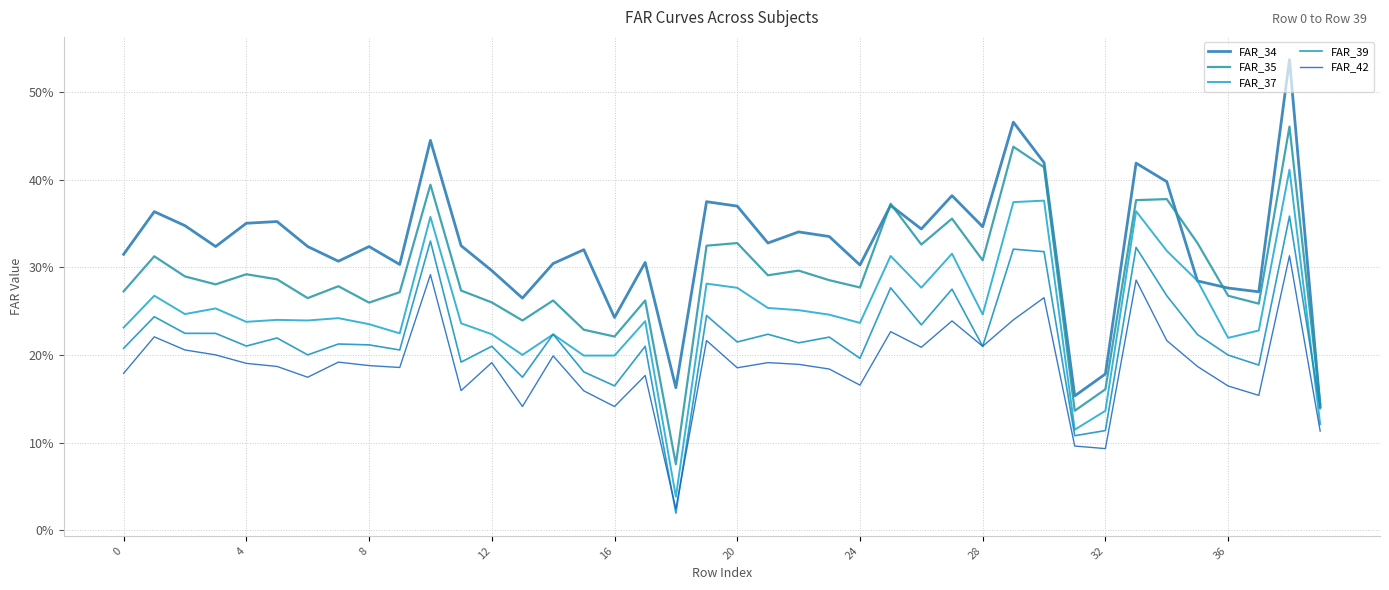

What is the sum of all FAR_42 values?

7.6